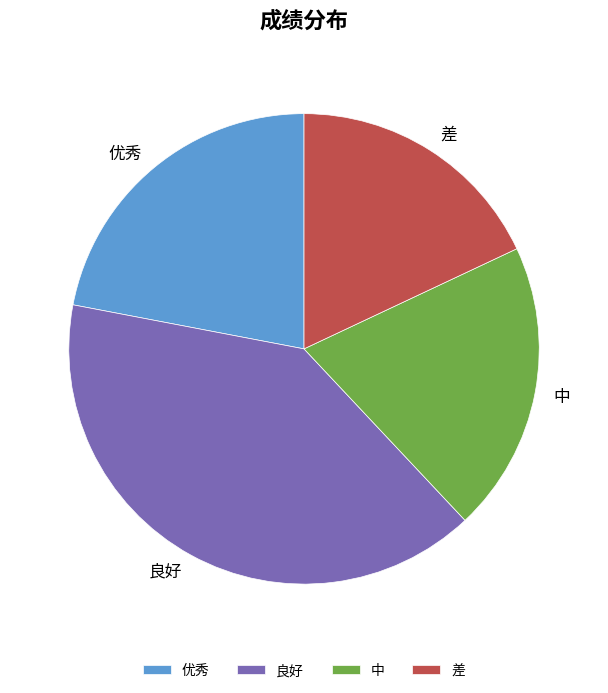

How many slices are in this pie chart?

4